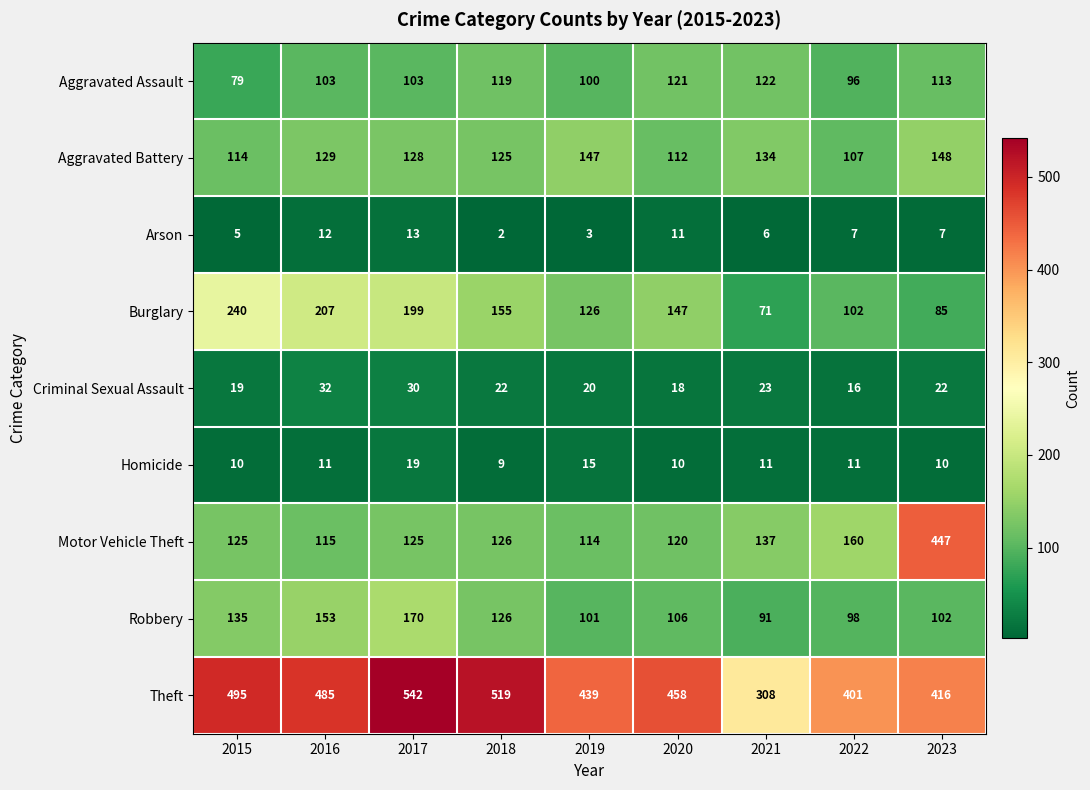

Which series has the widest spread of values?

Motor Vehicle Theft